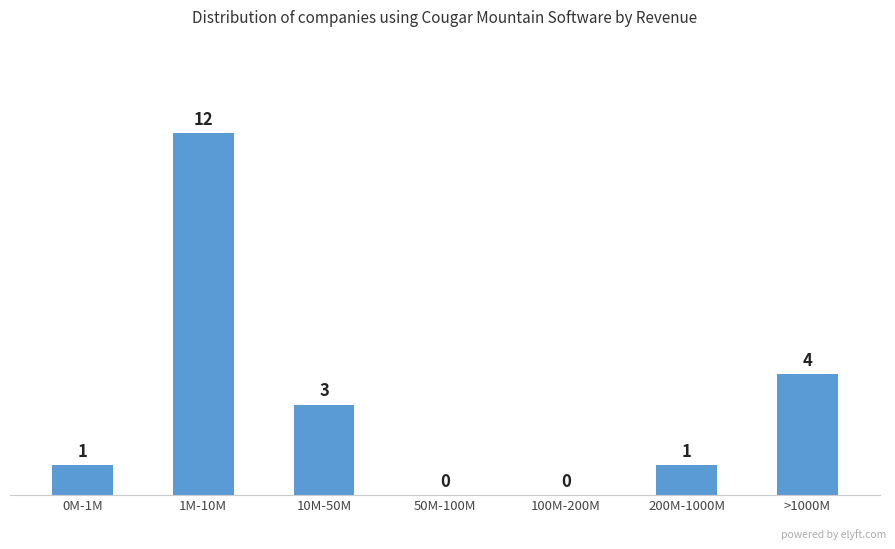

What is the sum of the values at 200M-1000M and 10M-50M?

4